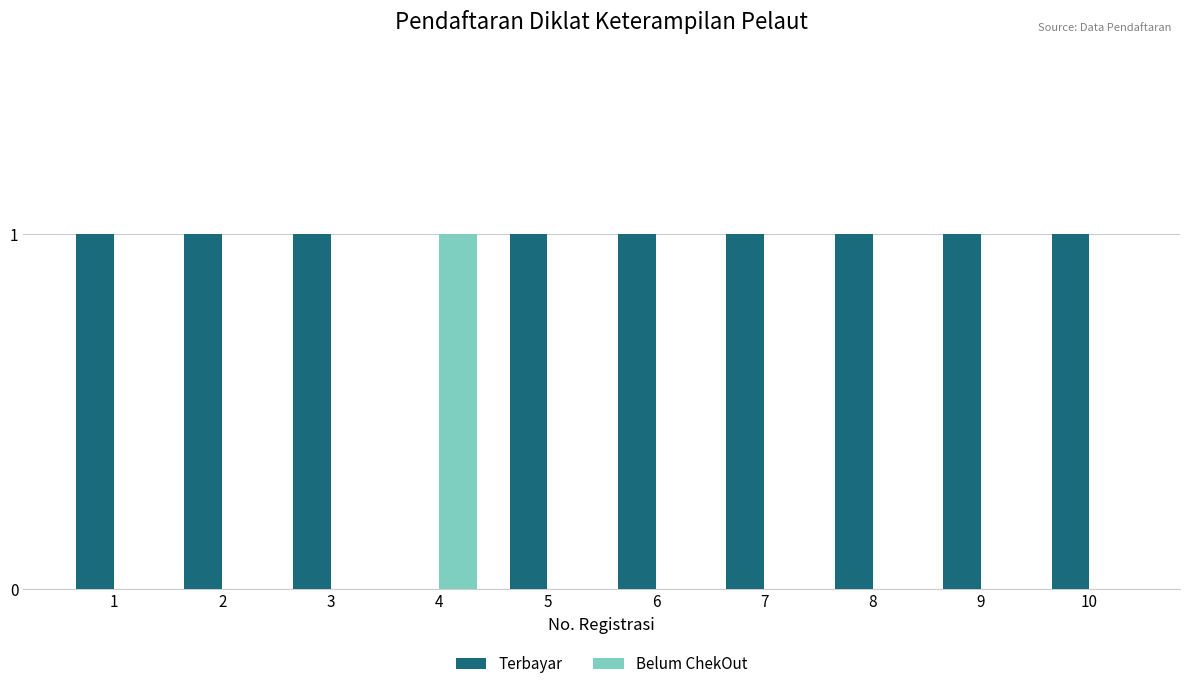

Reading left to right, transcribe all the data shown in this chart.

Terbayar: 1=1	2=1	3=1	4=0	5=1	6=1	7=1	8=1	9=1	10=1
Belum ChekOut: 1=0	2=0	3=0	4=1	5=0	6=0	7=0	8=0	9=0	10=0